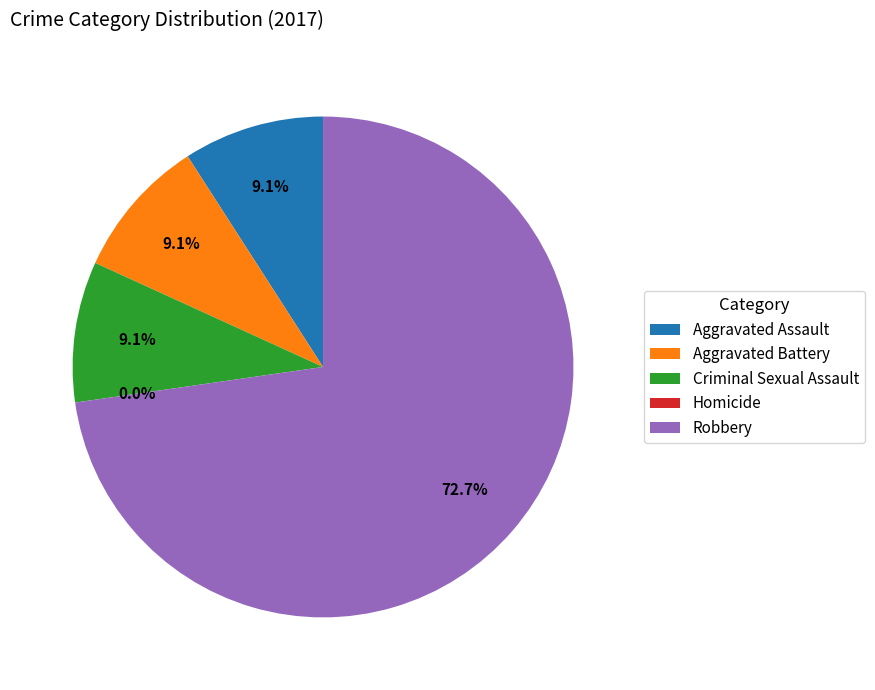

Which category has the biggest portion of the pie?

Robbery